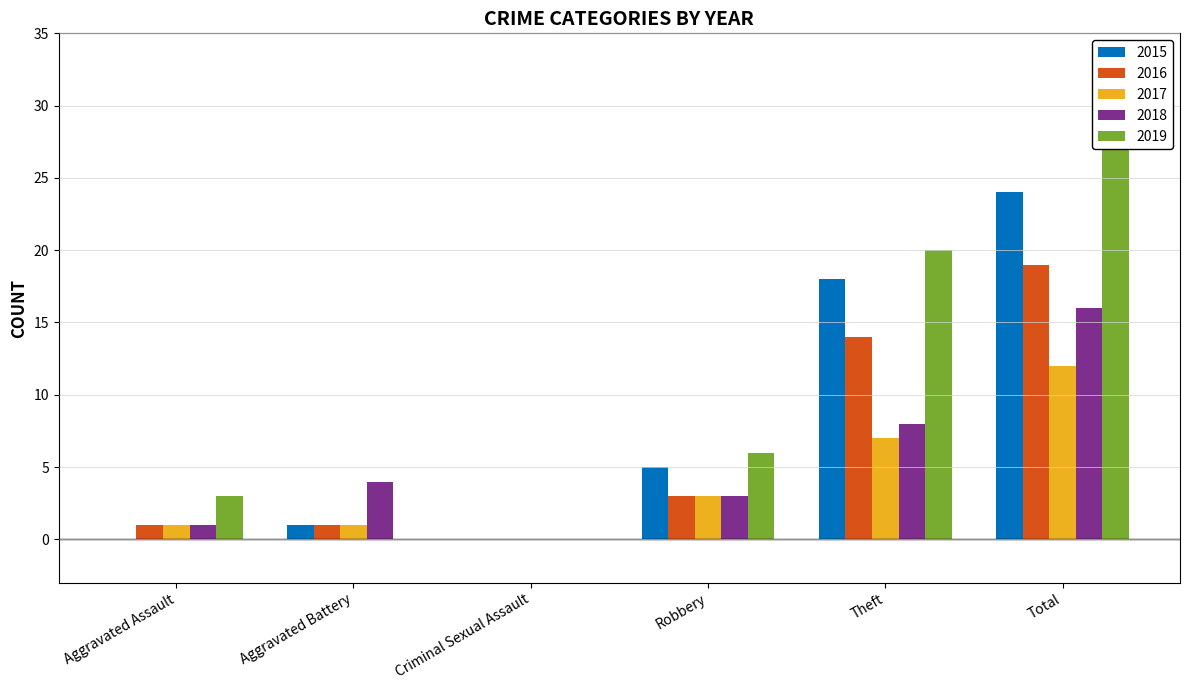

At which category does the chart reach its peak across all series?

Total